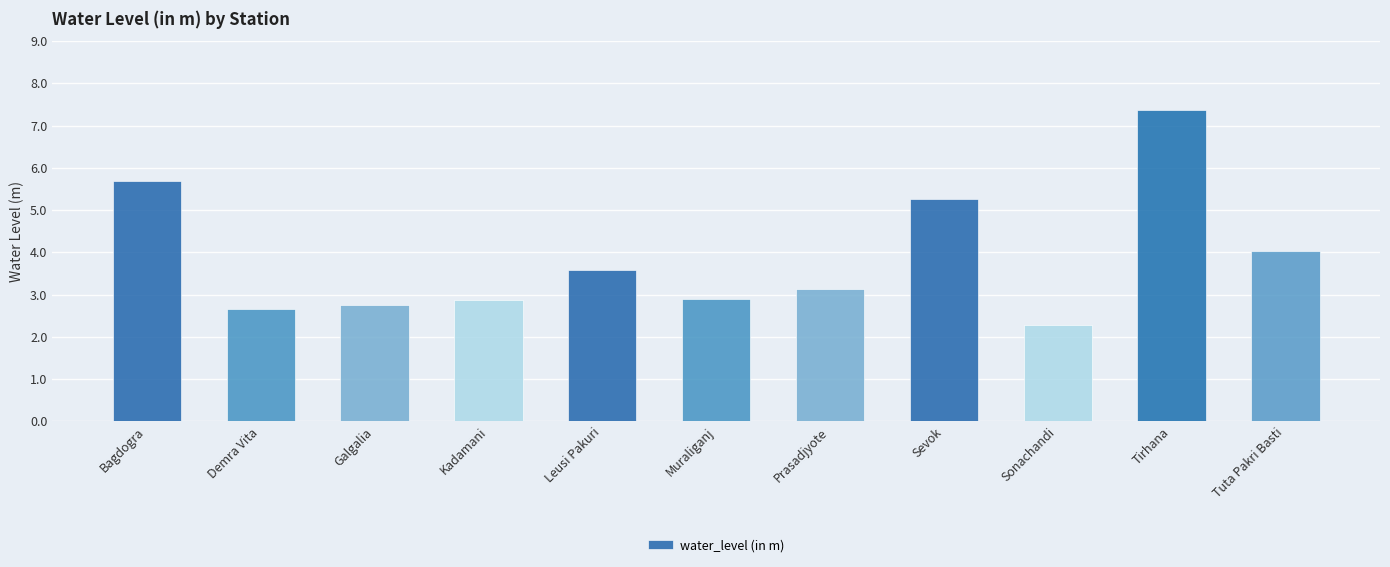

Between Kadamani and Demra Vita, which is larger?

Kadamani